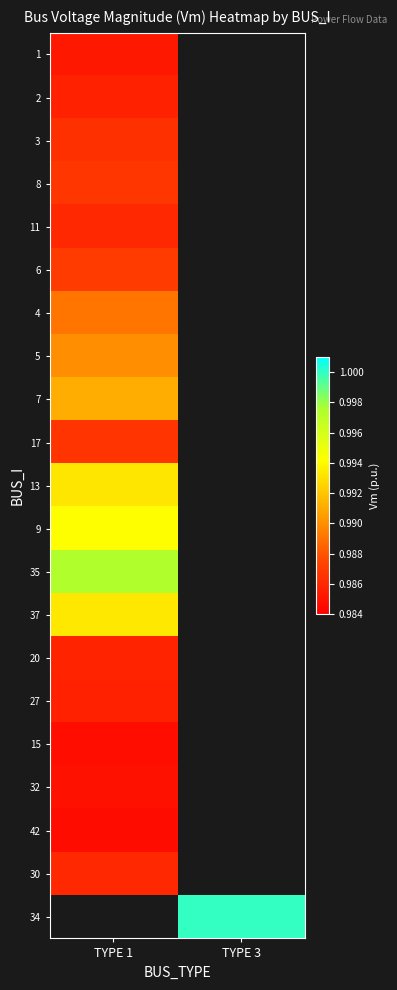

Rank the series by their maximum value, from lowest to highest.

42, 15, 32, 1, 27, 2, 20, 11, 30, 3, 17, 8, 6, 4, 5, 7, 13, 37, 9, 35, 34